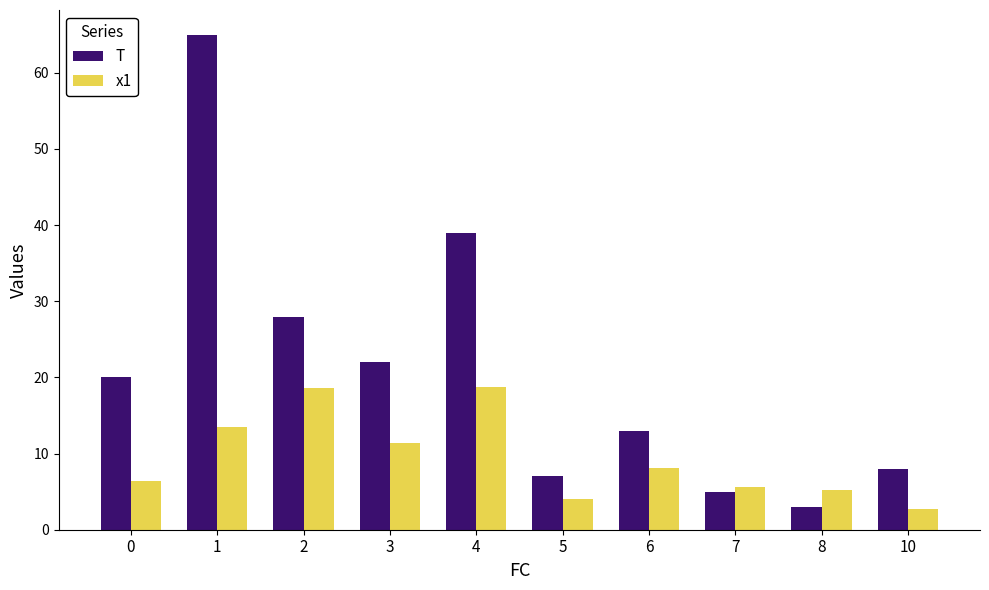

Where is T nearest to the value 34?

4